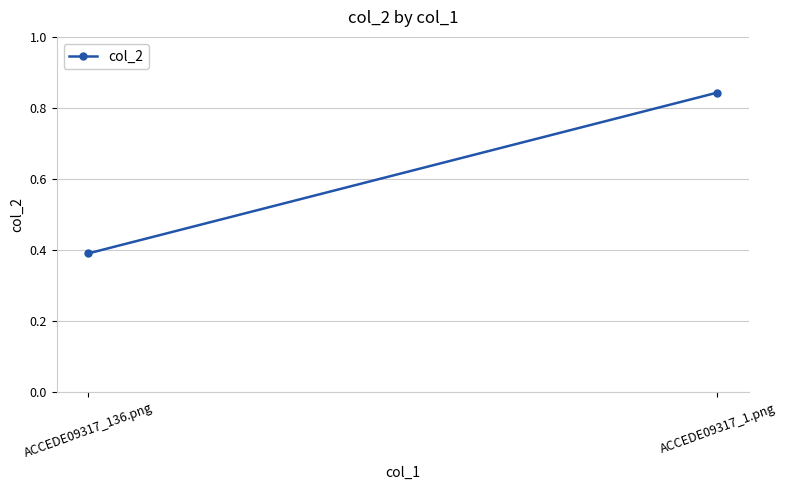

How many categories are shown in the chart?

2